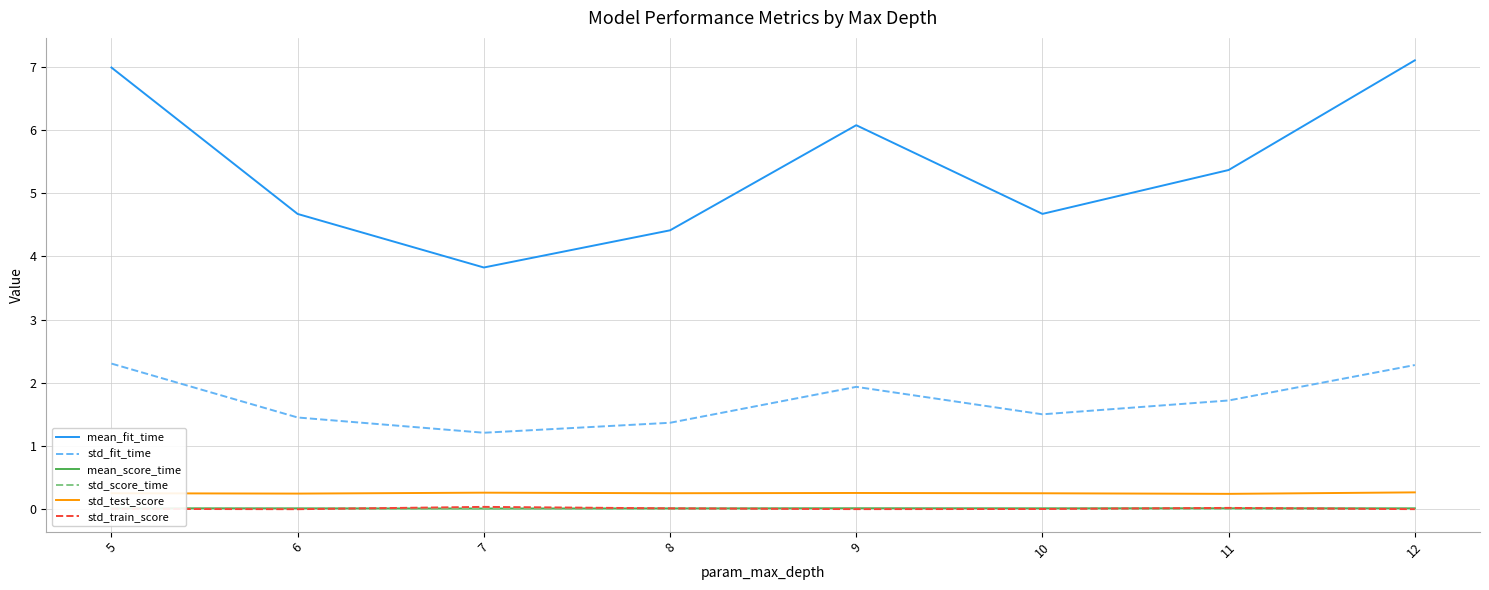

What is the maximum value for mean_fit_time?

7.1